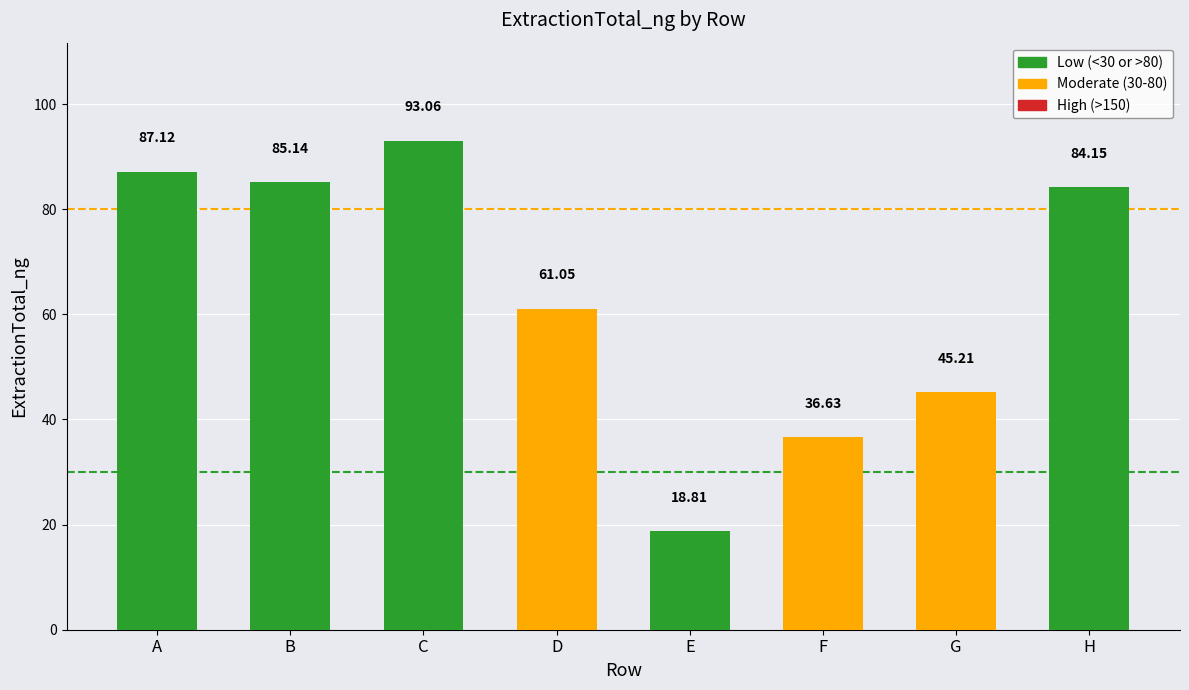

What is the difference between the values at D and C?

32.0